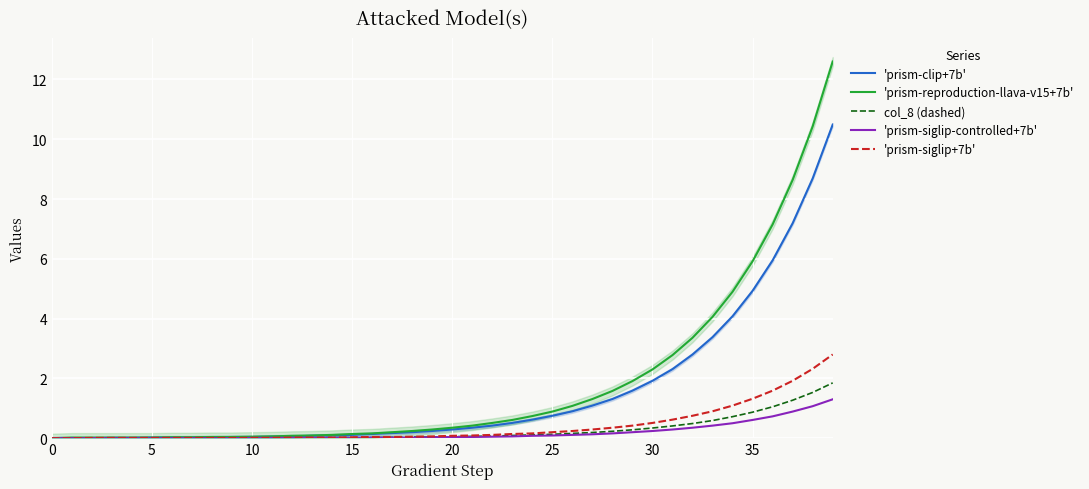

True or false: 'prism-siglip-controlled+7b' has a value of 0.7 at 36.

True